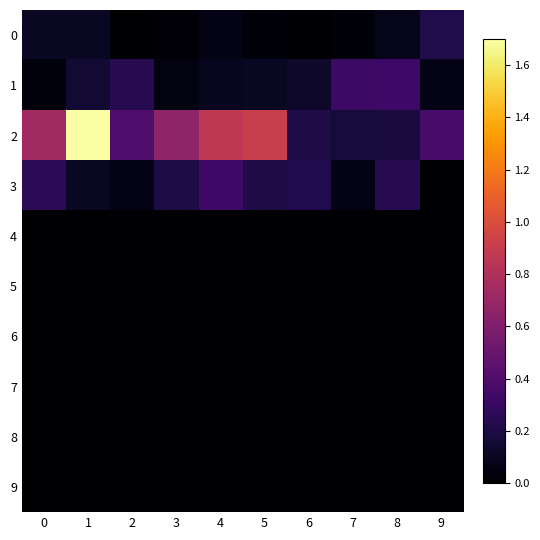

List the series in order of their peak value, highest first.

2, 1, 3, 0, 4, 5, 6, 7, 8, 9